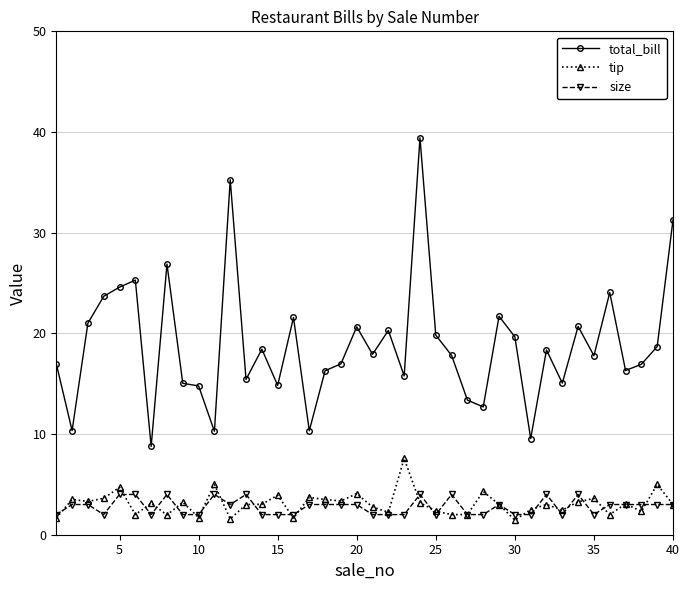

Which series has the largest total across all categories?

total_bill